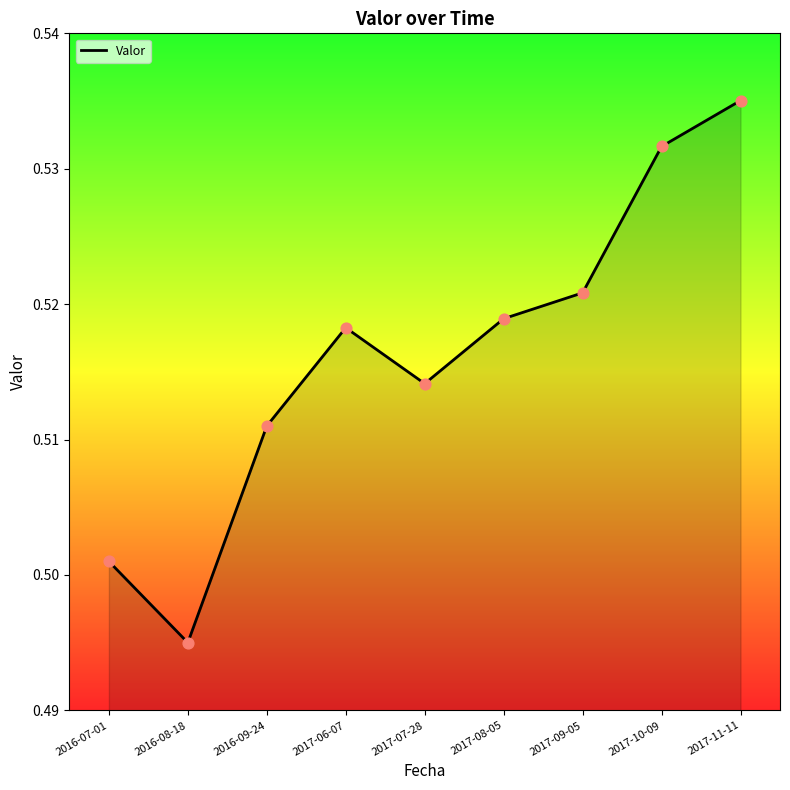

Which has a higher value, 2017-09-05 or 2017-11-11?

2017-11-11